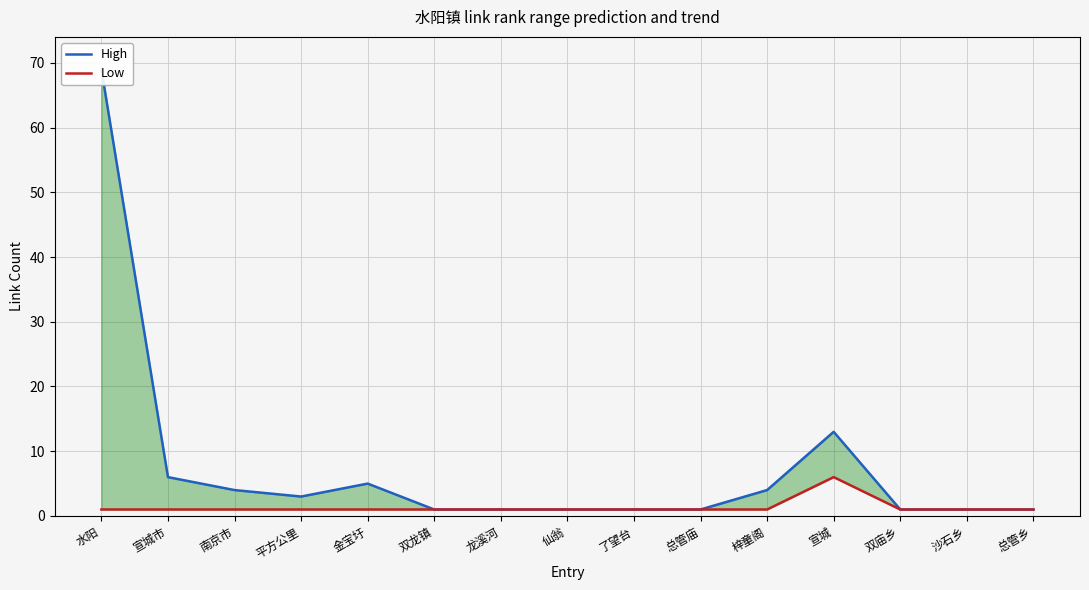

How many data points in High are above 1?

7